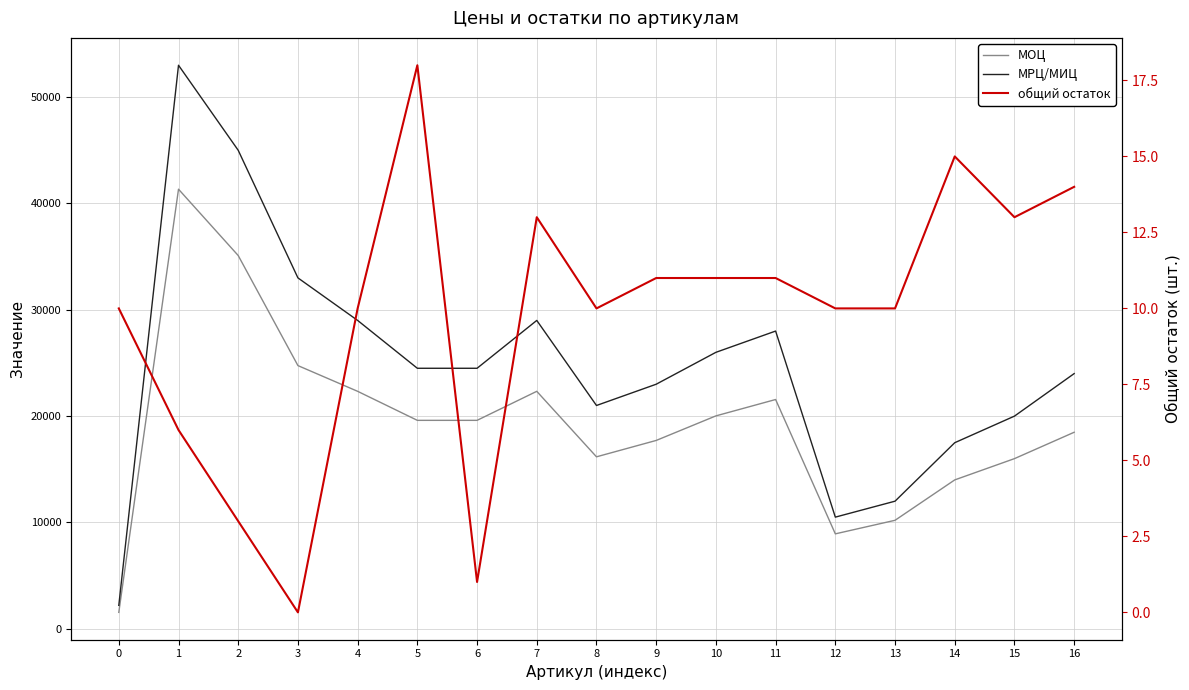

At which label does МРЦ/МИЦ reach its peak?

1